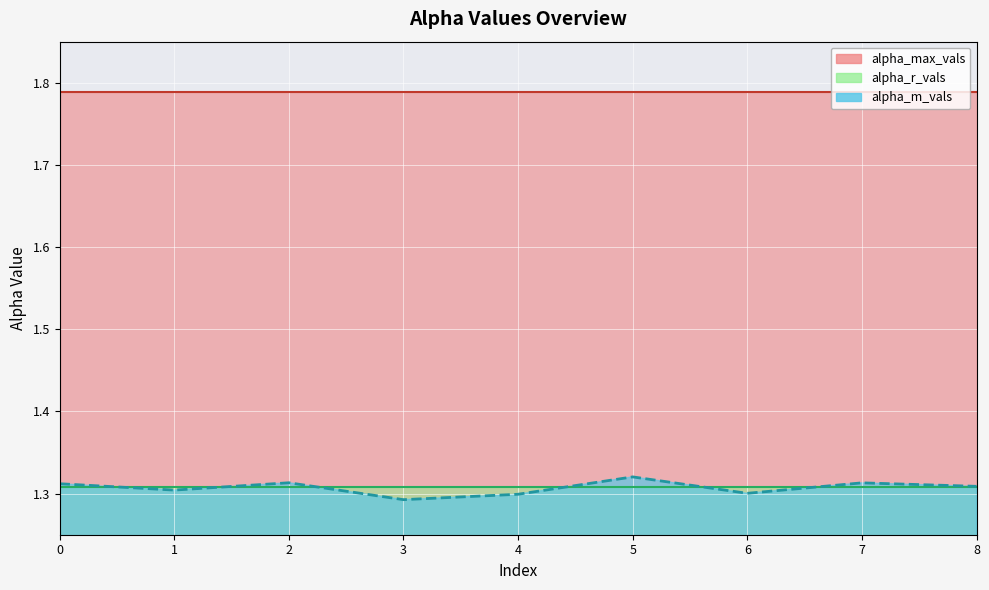

Reading left to right, what are all the values shown in this chart?

alpha_m_vals: 1.3	1.3	1.3	1.3	1.3	1.3	1.3	1.3	1.3
alpha_max_vals: 1.8	1.8	1.8	1.8	1.8	1.8	1.8	1.8	1.8
alpha_r_vals: 1.3	1.3	1.3	1.3	1.3	1.3	1.3	1.3	1.3